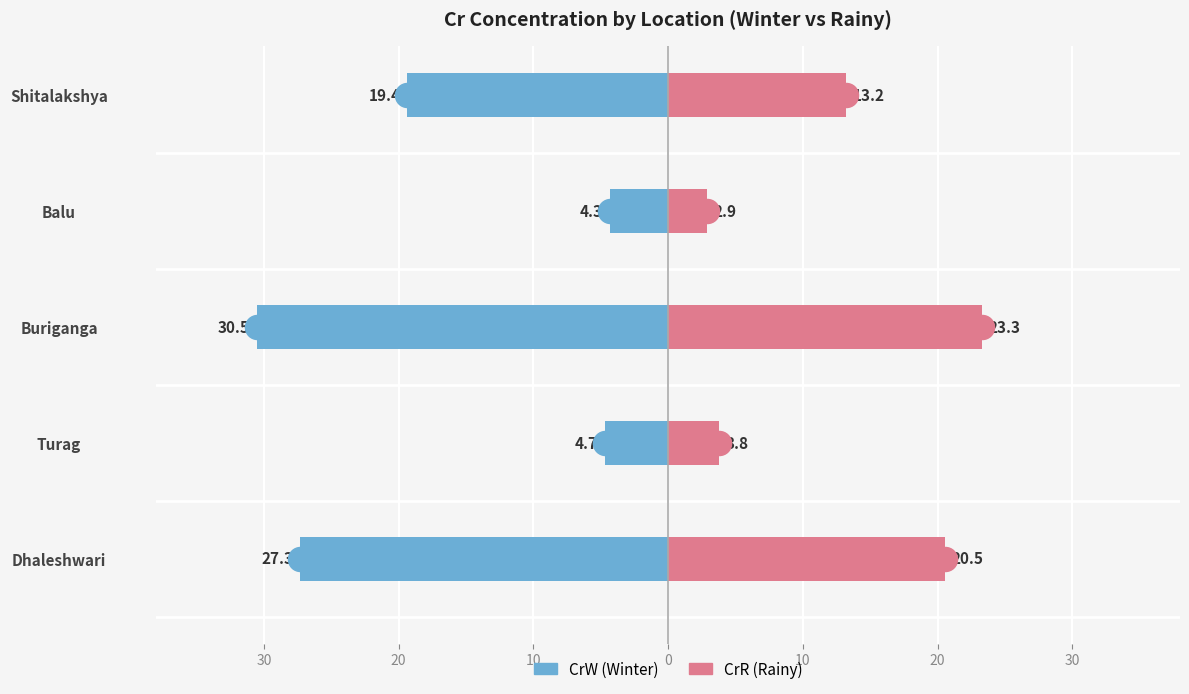

Which series reaches the minimum Y coordinate?

CrW (Winter)